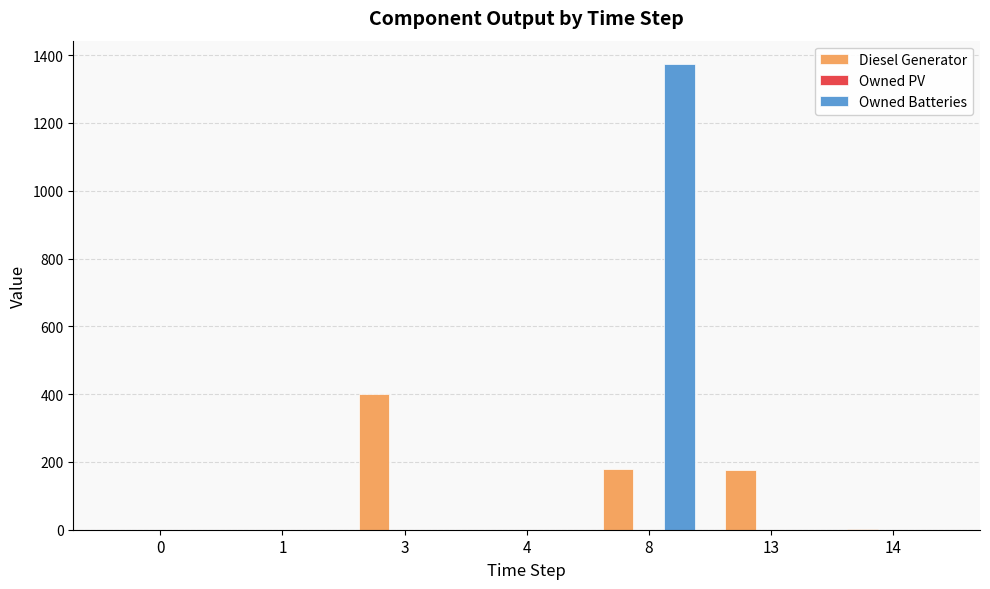

Count the number of data series in this chart.

2